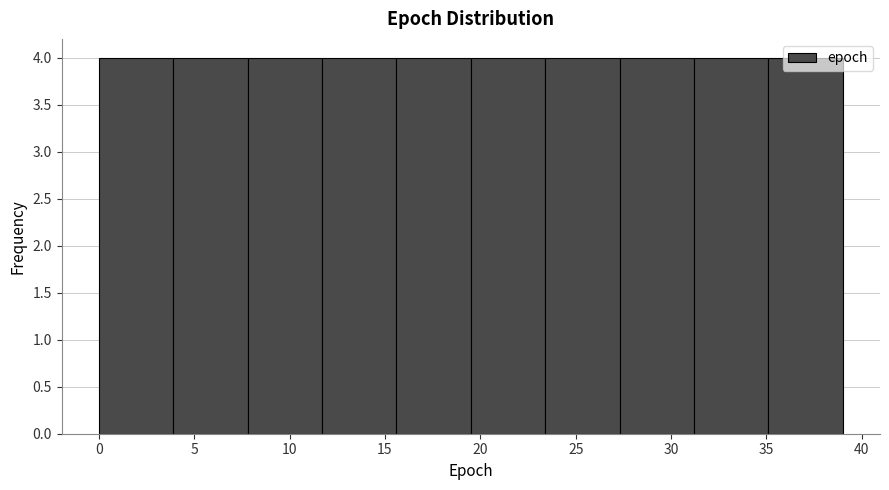

Reading left to right, transcribe this chart: for each bar, give the range it covers on the x-axis and its height. Neither the bar edges nor the heights are printed on the chart, so give them approximately, as read against the axes.

0.0 to 3.9: 4
3.9 to 7.8: 4
7.8 to 11.7: 4
11.7 to 15.6: 4
15.6 to 19.5: 4
19.5 to 23.4: 4
23.4 to 27.3: 4
27.3 to 31.2: 4
31.2 to 35.1: 4
35.1 to 39.0: 4